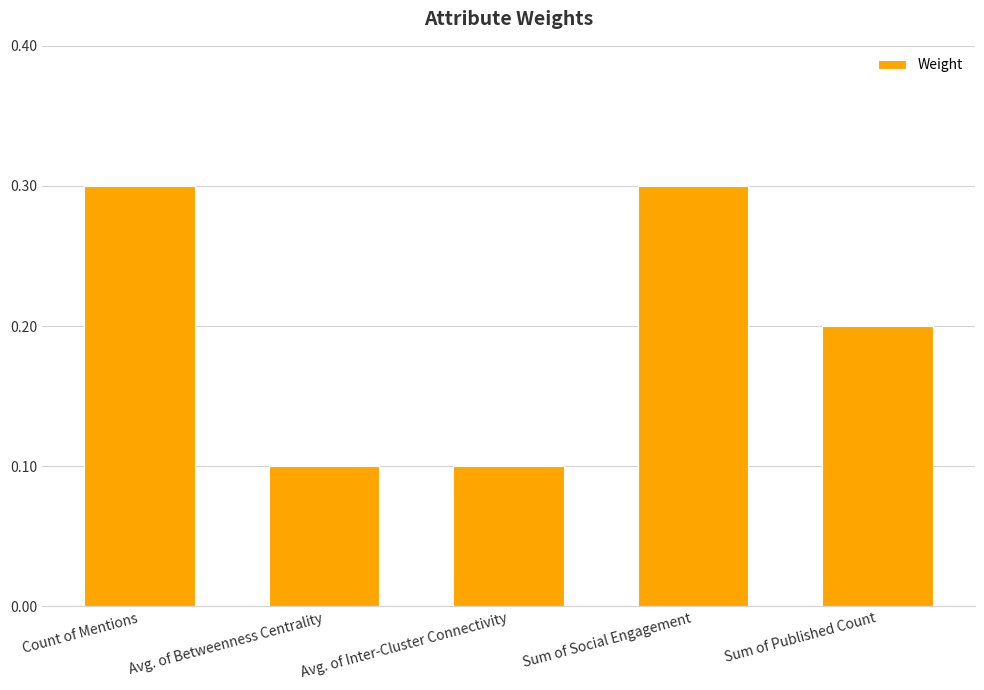

Reading right to left, extract all data points from this chart.

0.2	0.3	0.1	0.1	0.3